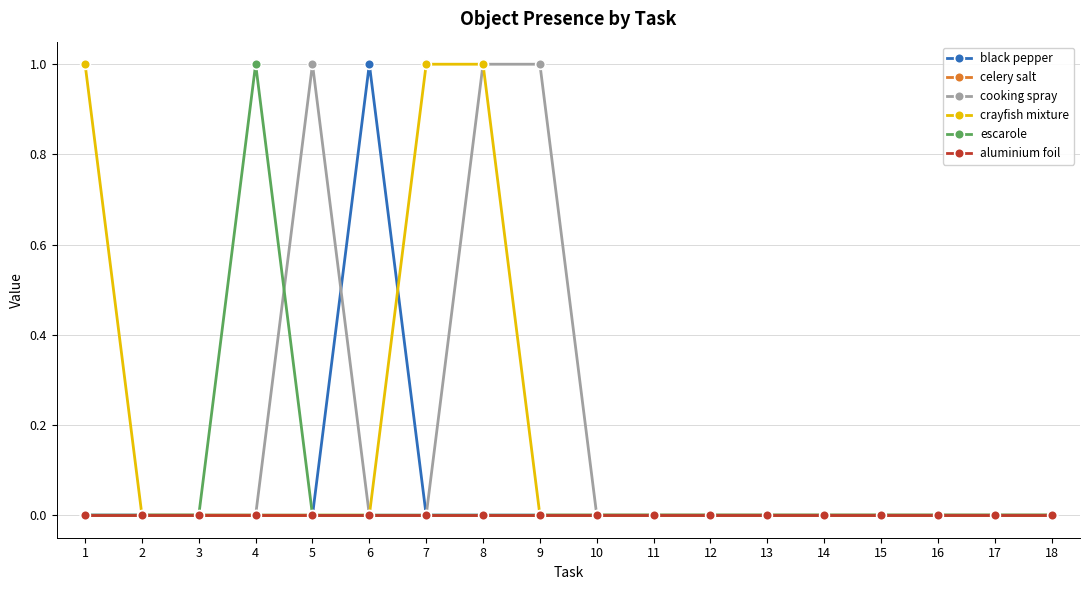

Is this an area chart (filled region under the line)?

No